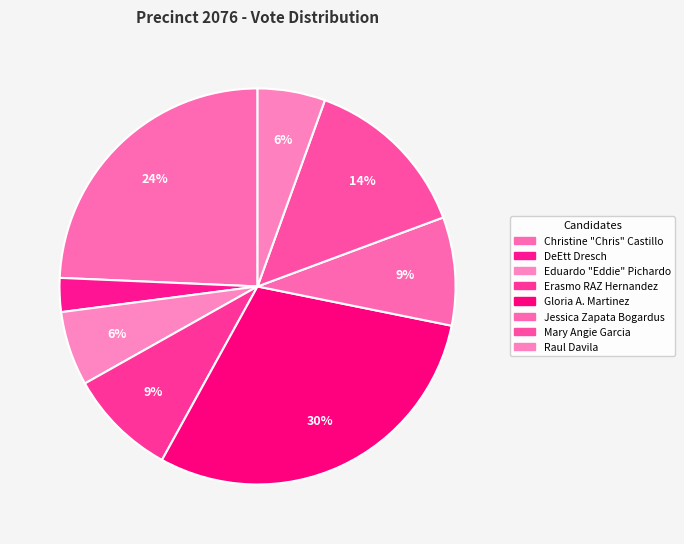

To the nearest percent, what is the combined percentage of Christine "Chris" Castillo and Erasmo RAZ Hernandez?

33%